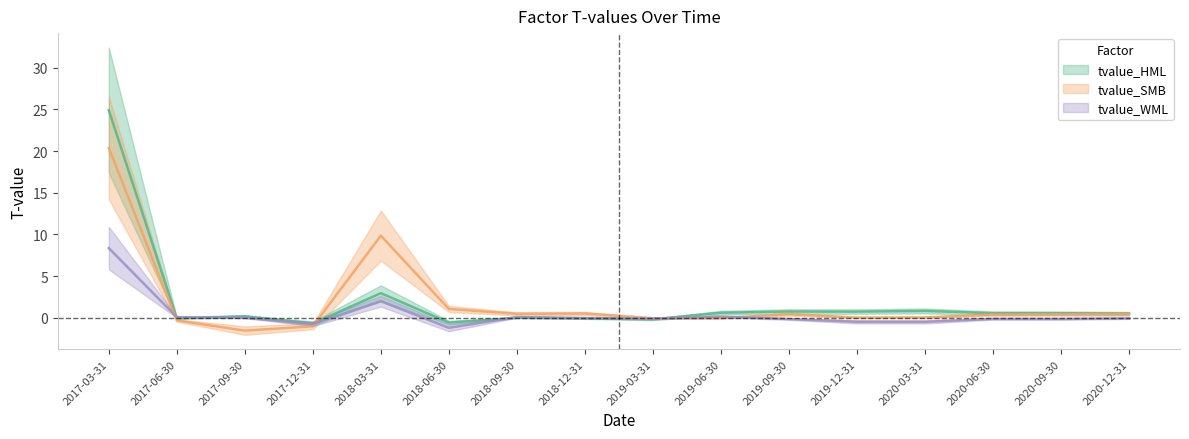

After their last crossing, which series has the higher values: tvalue_WML or tvalue_HML?

tvalue_HML